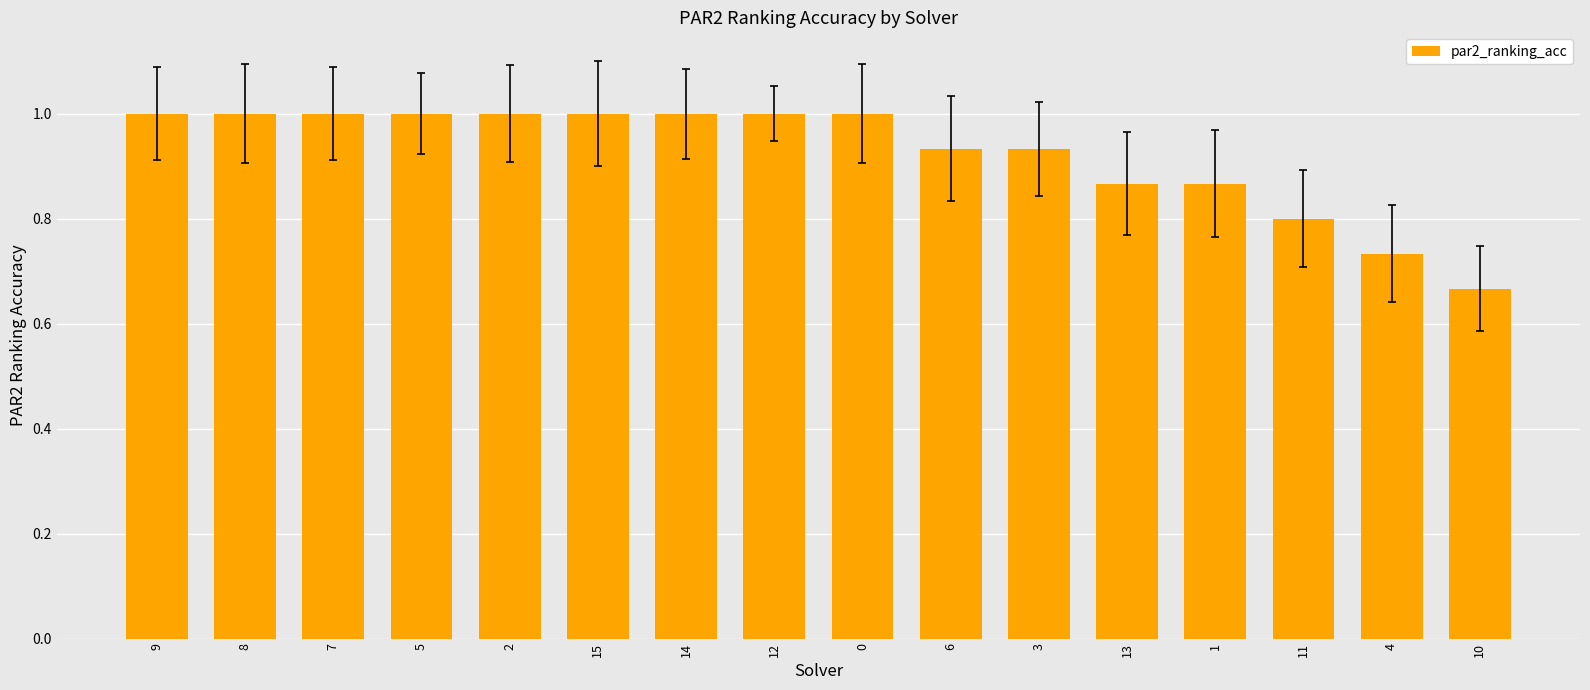

What is the difference between the maximum and minimum values?

0.3